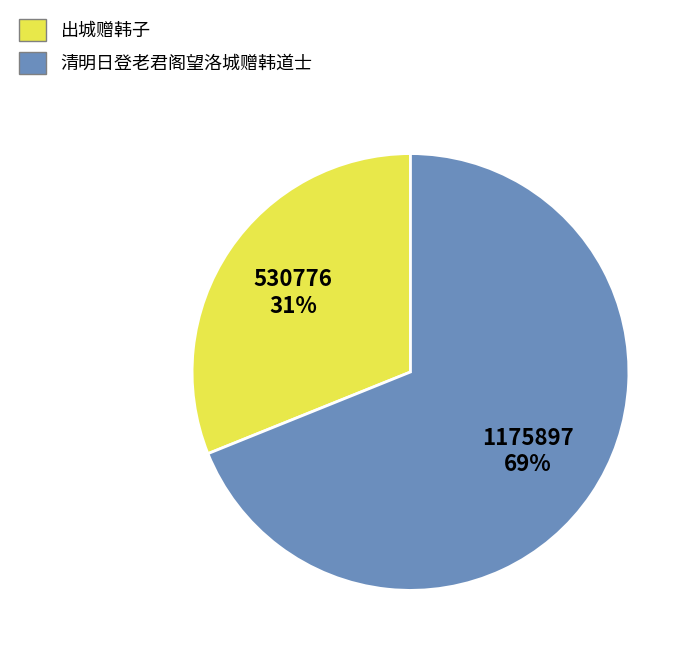

Rank the categories by value from lowest to highest.

出城赠韩子, 清明日登老君阁望洛城赠韩道士